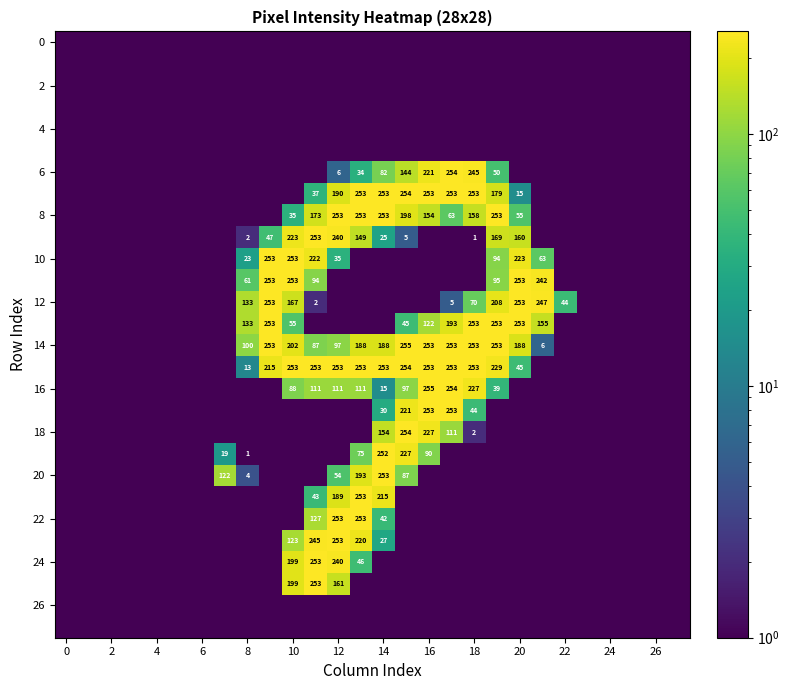

Which label corresponds to the largest value in the chart?

15